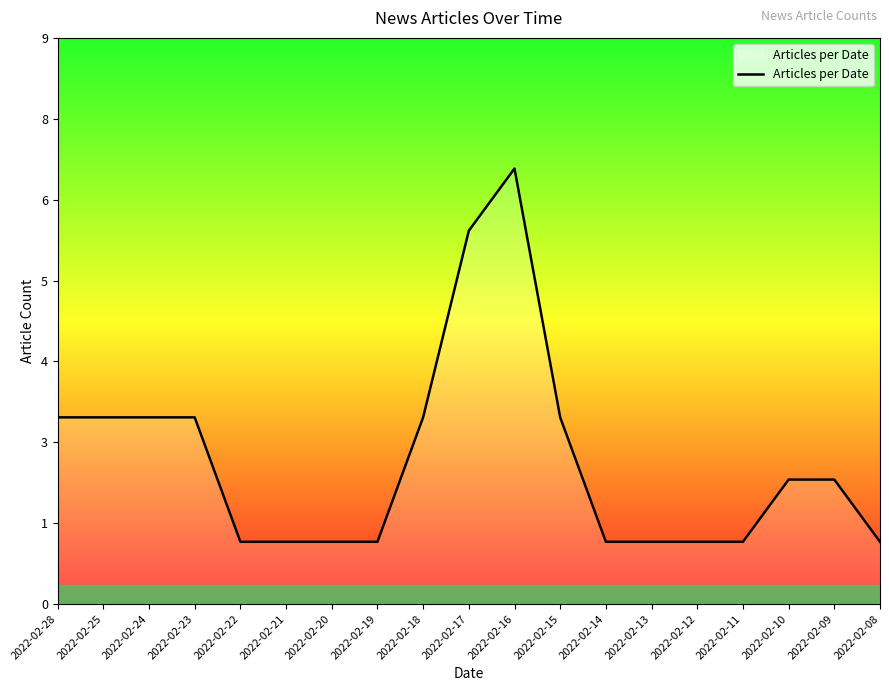

The chart shows a value of 1 at 2022-02-12. True or false?

True